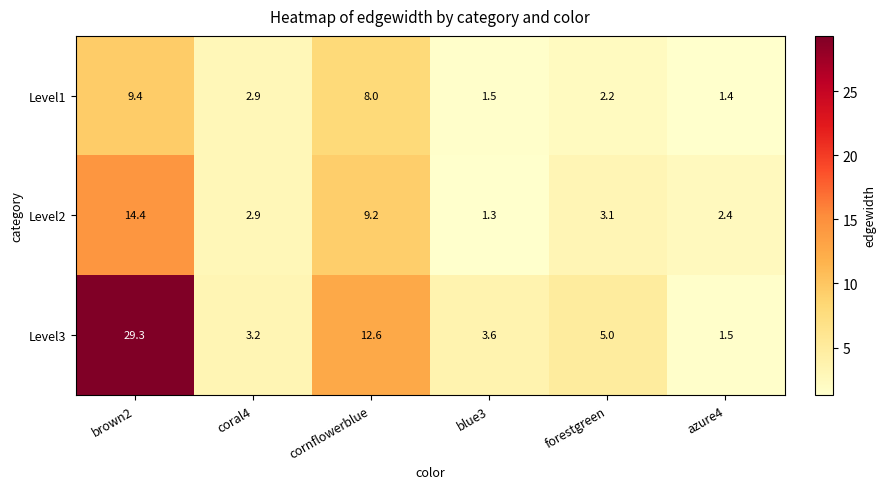

What is the difference between the highest and lowest values at forestgreen?

2.8